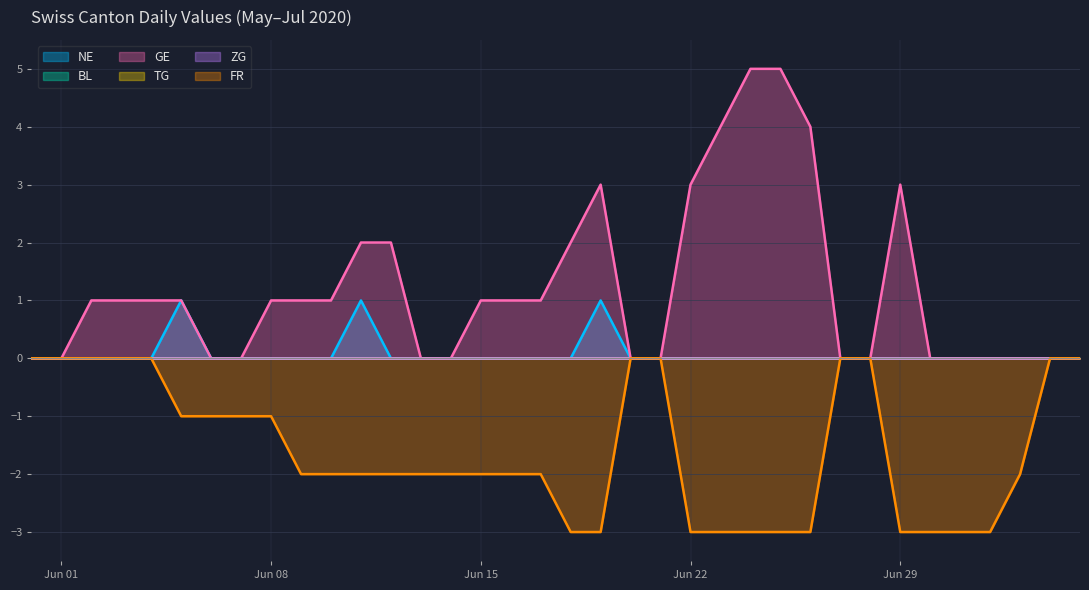

How many interior local peaks does the GE series have?

2